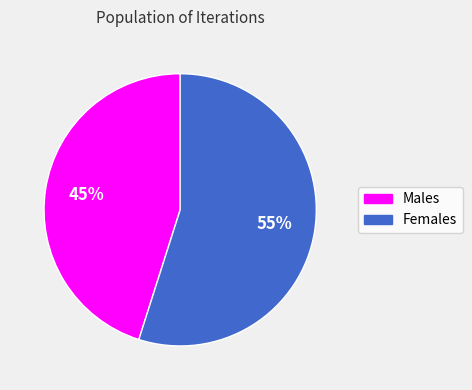

Count the number of slices in the pie.

2